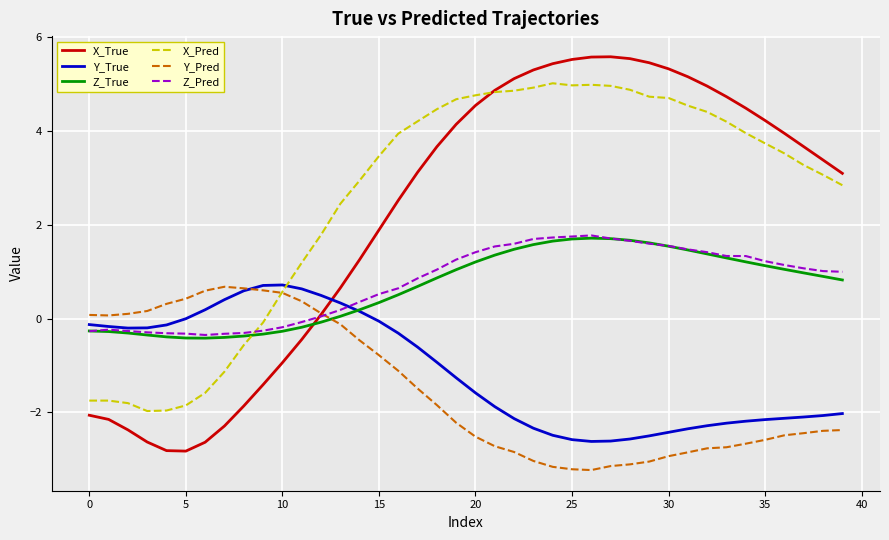

Which series has the widest spread of values?

X_True